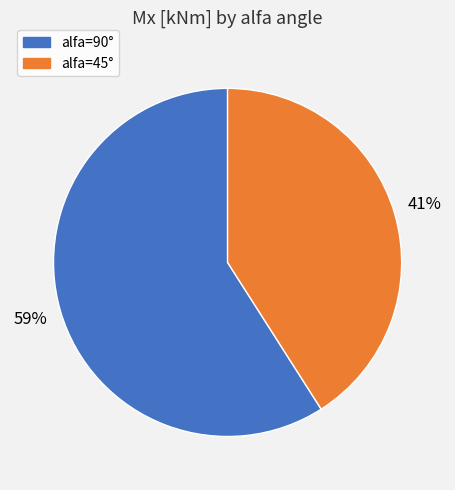

Is there any slice that represents more than half of the pie?

Yes